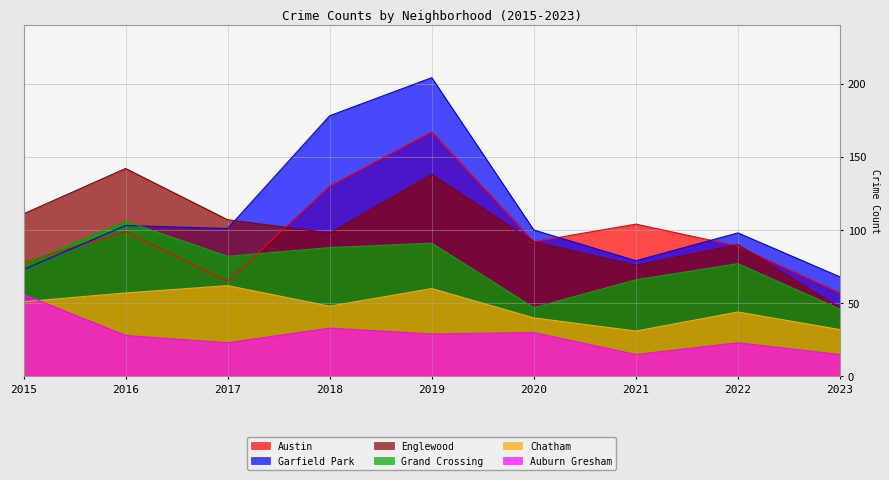

True or false: Grand Crossing and Englewood cross at least once.

False